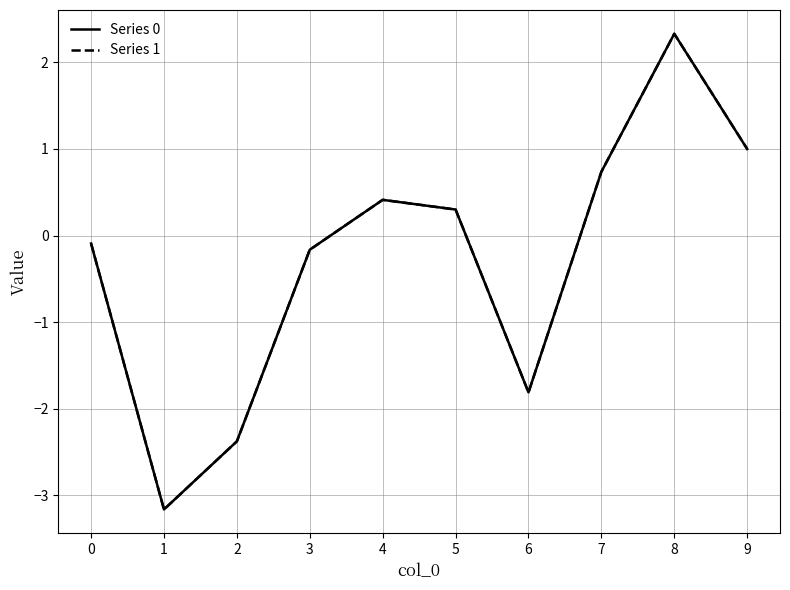

Reading left to right, list all the values displayed in this chart.

Series 0: 0=-0.1	1=-3.2	2=-2.4	3=-0.2	4=0.4	5=0.3	6=-1.8	7=0.7	8=2.3	9=1.0
Series 1: 0=-0.1	1=-3.2	2=-2.4	3=-0.2	4=0.4	5=0.3	6=-1.8	7=0.7	8=2.3	9=1.0